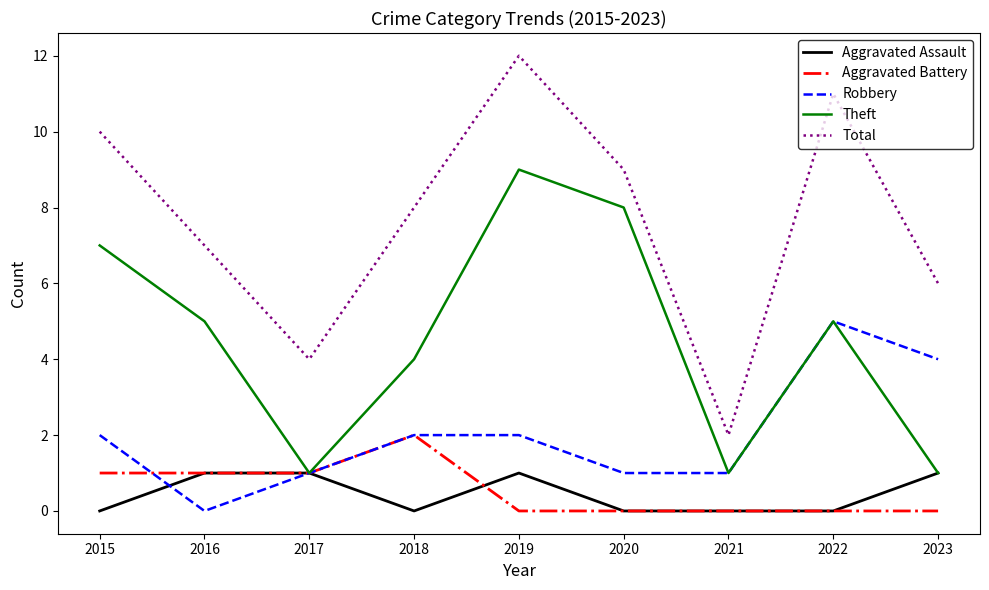

At which category is the sum across all series the highest?

2019